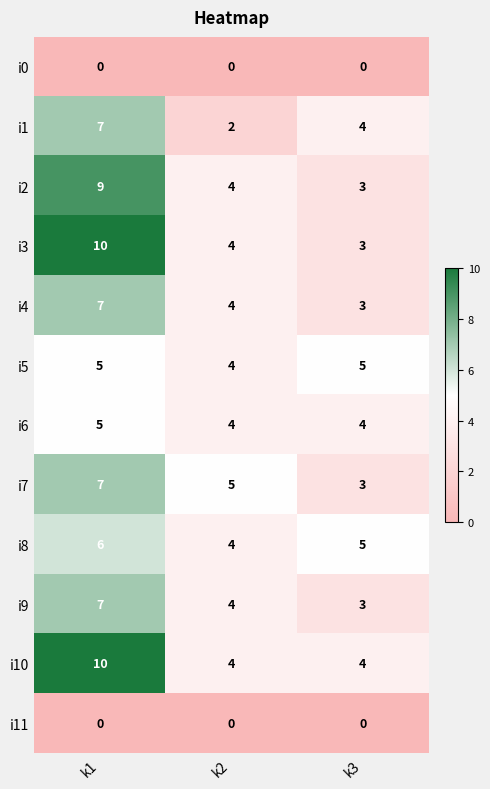

What is the difference between the i10 values at k3 and k1?

6